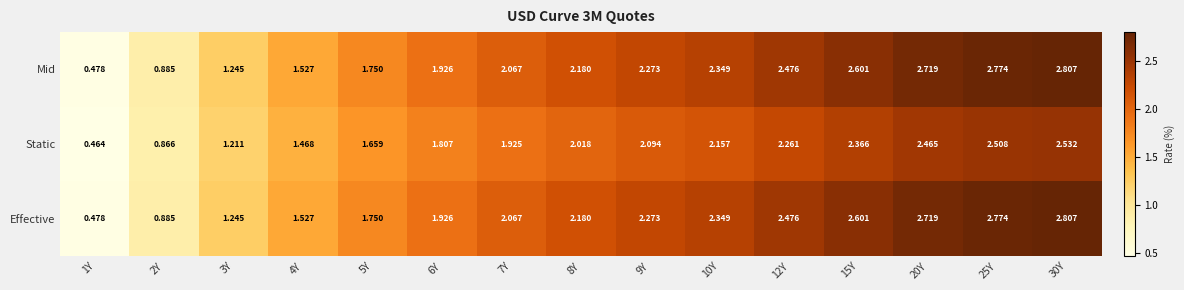

Reading left to right, what are all the values shown in this chart?

Mid: 1Y=0.5	2Y=0.9	3Y=1.2	4Y=1.5	5Y=1.8	6Y=1.9	7Y=2.1	8Y=2.2	9Y=2.3	10Y=2.3	12Y=2.5	15Y=2.6	20Y=2.7	25Y=2.8	30Y=2.8
Static: 1Y=0.5	2Y=0.9	3Y=1.2	4Y=1.5	5Y=1.7	6Y=1.8	7Y=1.9	8Y=2.0	9Y=2.1	10Y=2.2	12Y=2.3	15Y=2.4	20Y=2.5	25Y=2.5	30Y=2.5
Effective: 1Y=0.5	2Y=0.9	3Y=1.2	4Y=1.5	5Y=1.8	6Y=1.9	7Y=2.1	8Y=2.2	9Y=2.3	10Y=2.3	12Y=2.5	15Y=2.6	20Y=2.7	25Y=2.8	30Y=2.8